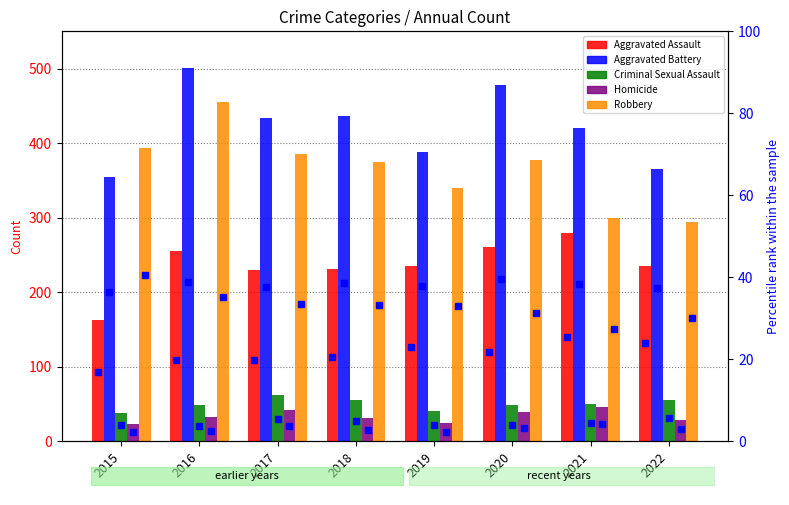

What is the difference between the highest and lowest values at 2018?

405